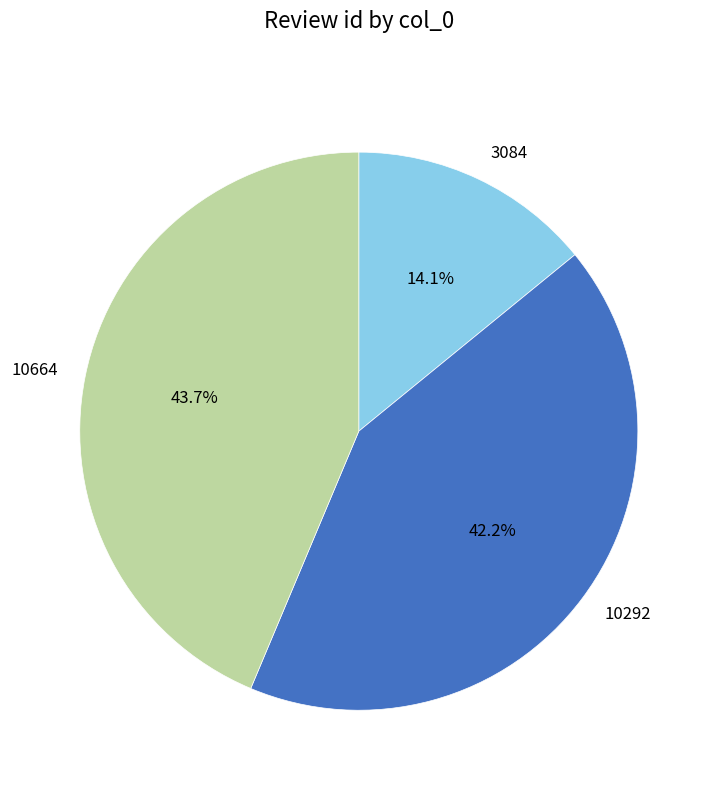

How many segments does this pie chart have?

3